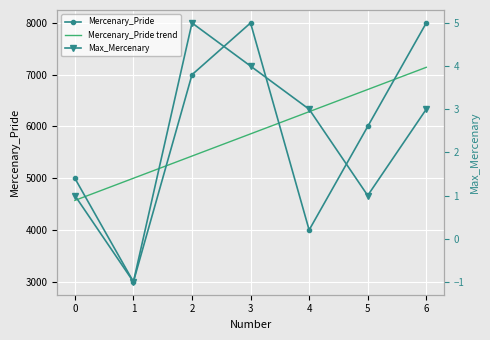

What is the average value of the Mercenary_Pride series?

5857.1